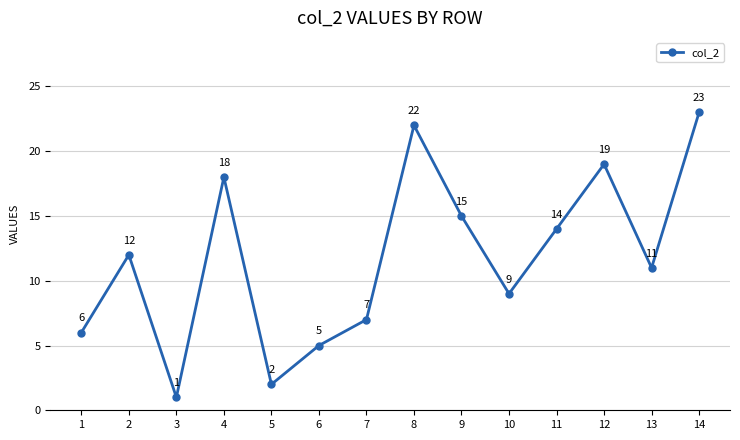

True or false: the data shows 4 at 10.

False